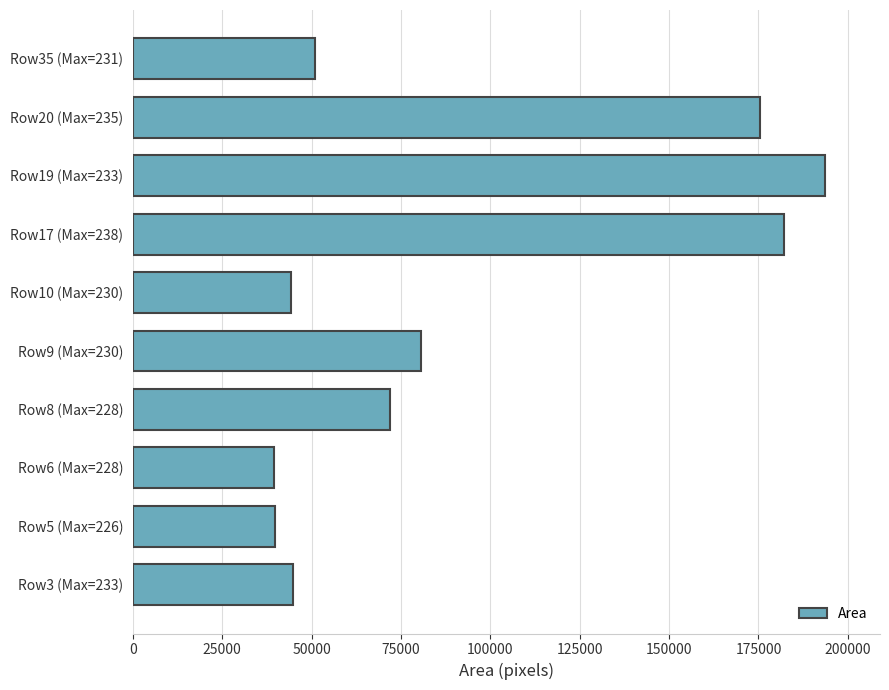

What is the difference between the maximum and minimum values?

153982